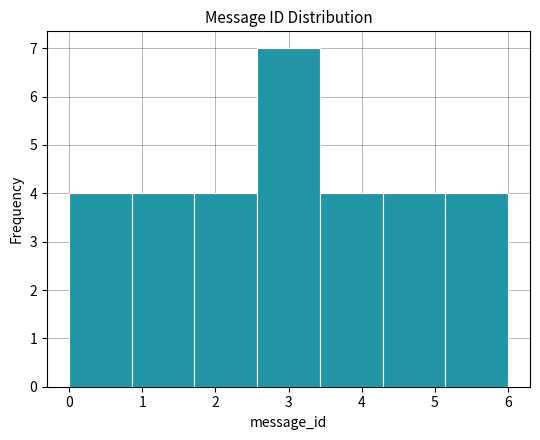

Which range on the x-axis has the tallest bar?

2.6 to 3.4